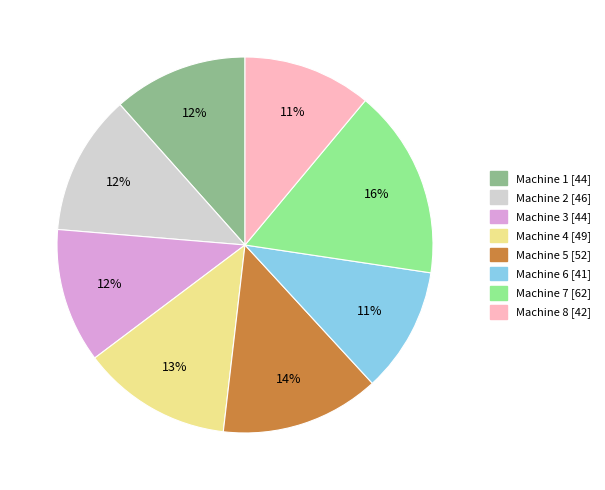

The Machine 8 slice represents 11% of the pie. True or false?

True